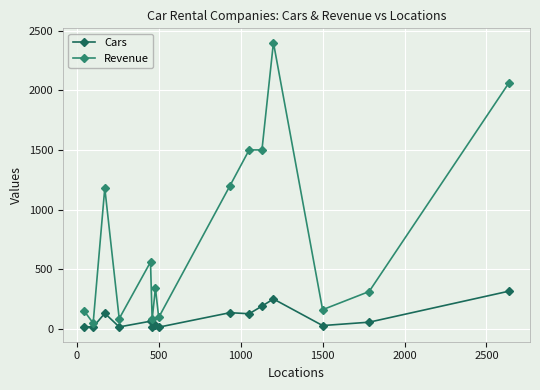

List the series in order of their overall mean, highest first.

Revenue, Cars